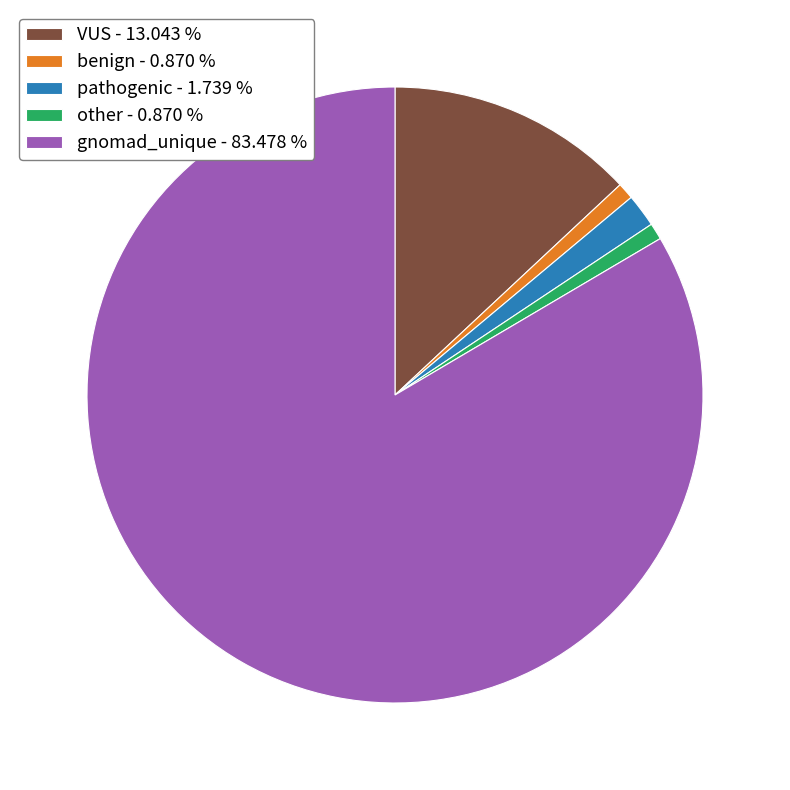

What is the largest slice in the pie chart?

gnomad_unique - 83.478 %